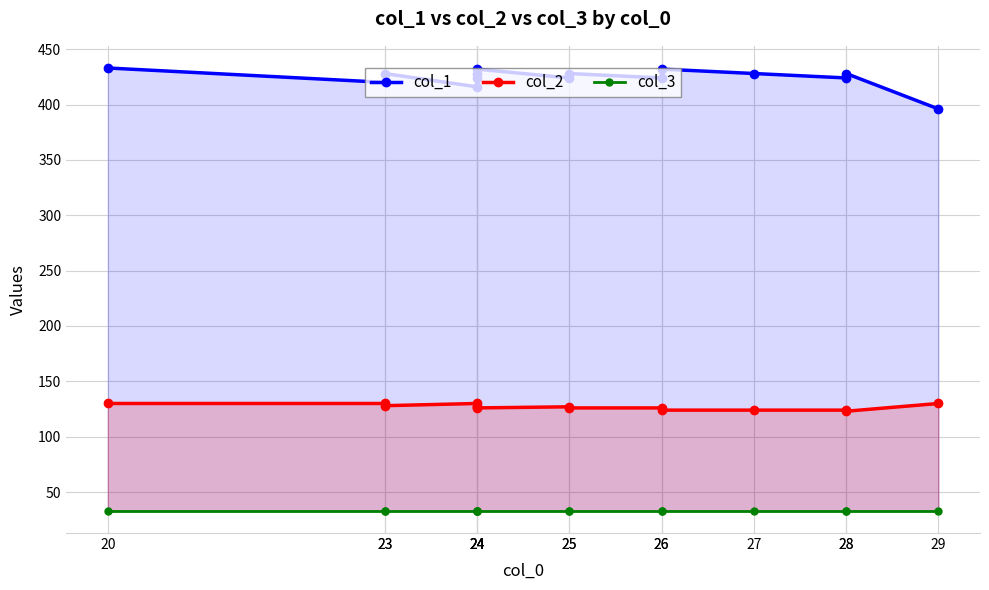

Rank the series by their average value, from highest to lowest.

col_1, col_2, col_3